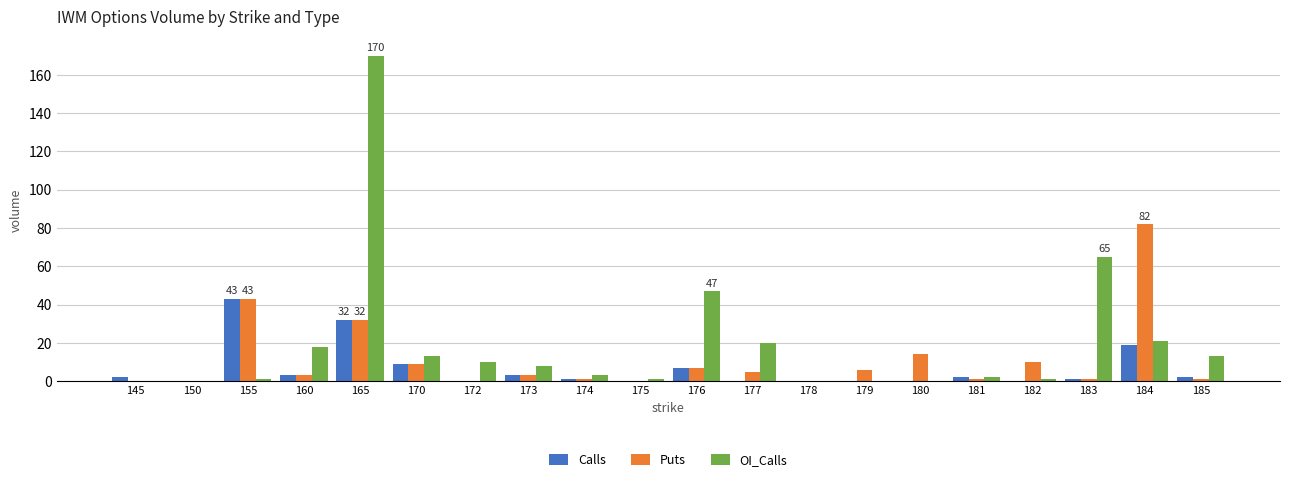

What is the sum of all OI_Calls values?

393